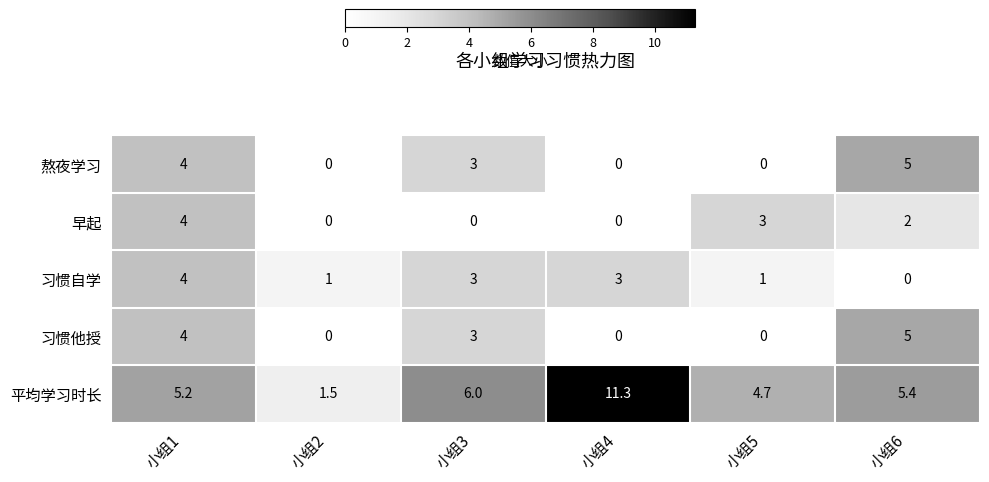

Is it true that 熬夜学习 equals -3.2 at 小组2?

False